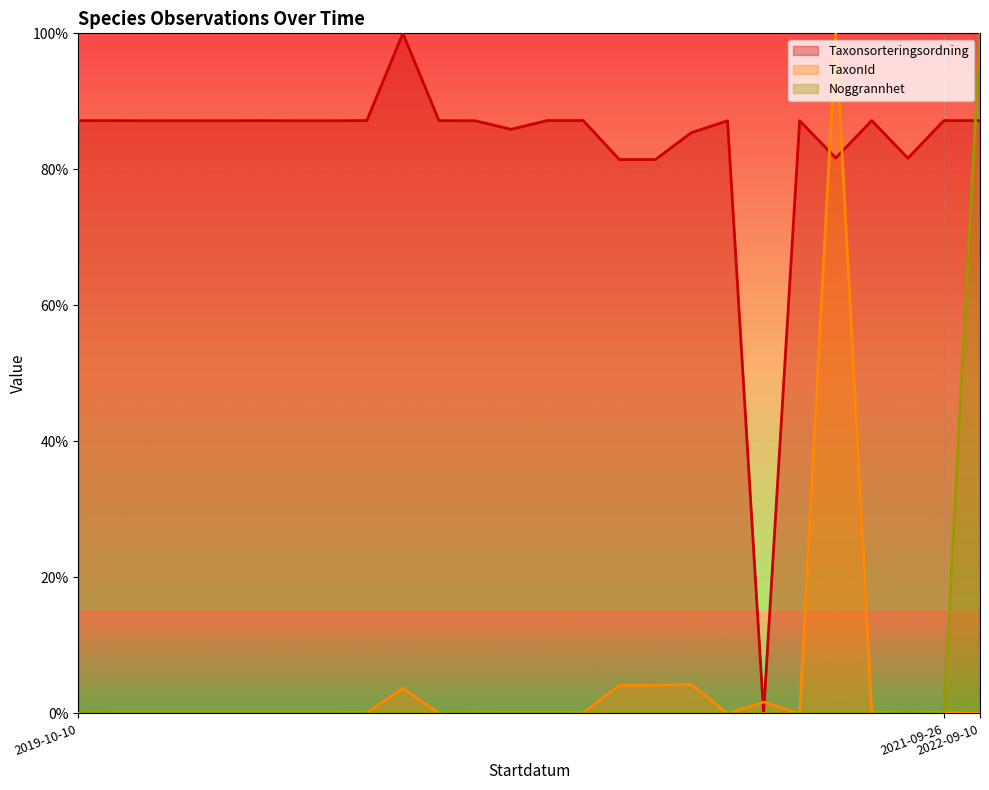

Reading right to left, transcribe all the data shown in this chart.

Taxonsorteringsordning: 87.2	87.2	81.6	87.2	81.7	87.2	0.0	87.1	85.4	81.4	81.4	87.2	87.2	85.9	87.1	87.2	100.0	87.2	87.1	87.1	87.2	87.1	87.2	87.1	87.2	87.2
TaxonId: 0.0	0.1	0.1	0.1	100.0	0.0	1.7	0.0	4.3	4.1	4.1	0.1	0.1	0.1	0.1	0.0	3.7	0.1	0.1	0.1	0.1	0.1	0.1	0.1	0.1	0.0
Noggrannhet: 100.0	0.0	0.0	0.0	0.0	0.0	0.0	0.0	0.0	0.0	0.0	0.0	0.0	0.0	0.0	0.0	0.0	0.0	0.0	0.0	0.0	0.0	0.0	0.0	0.0	0.0